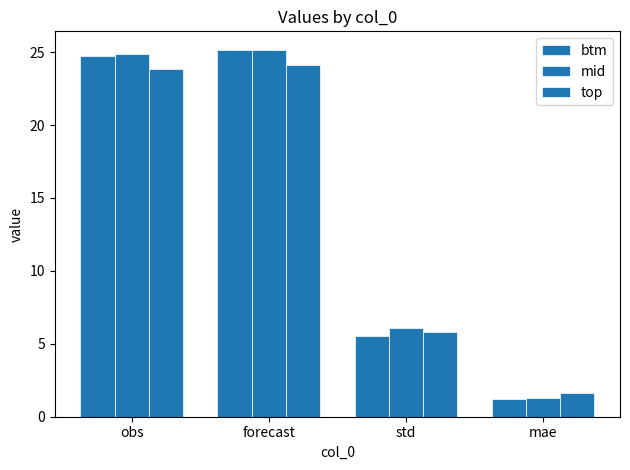

How many values in the mid series are below 24?

2